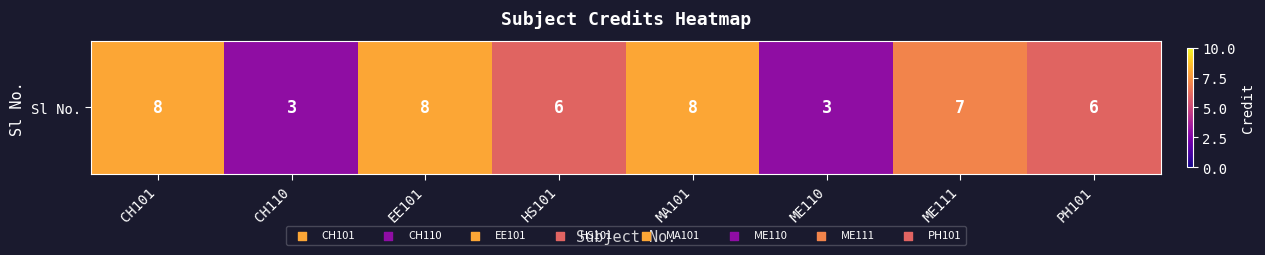

How many data points are above 7?

3